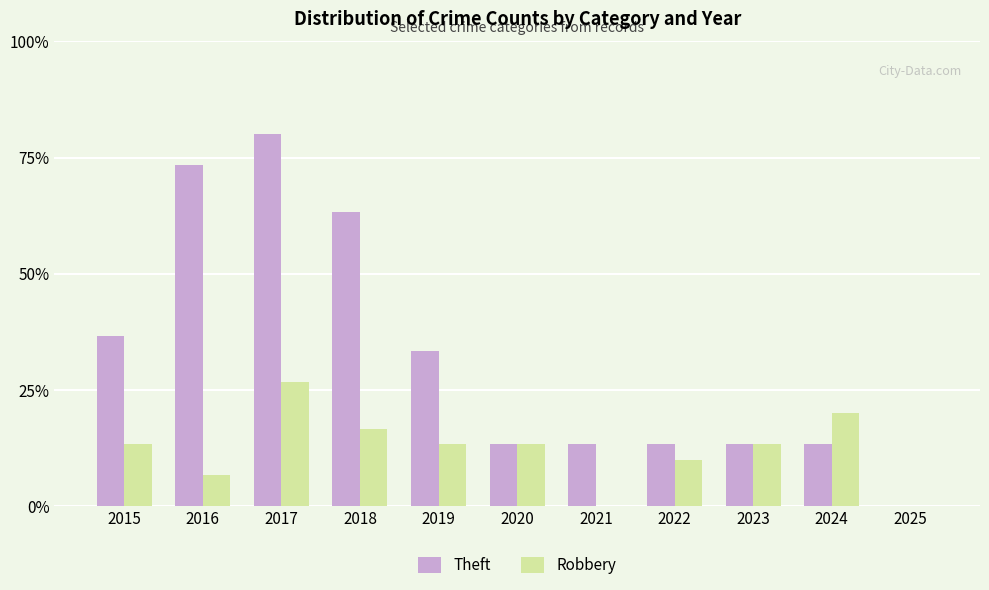

How many Theft values are between 4 and 19?

8